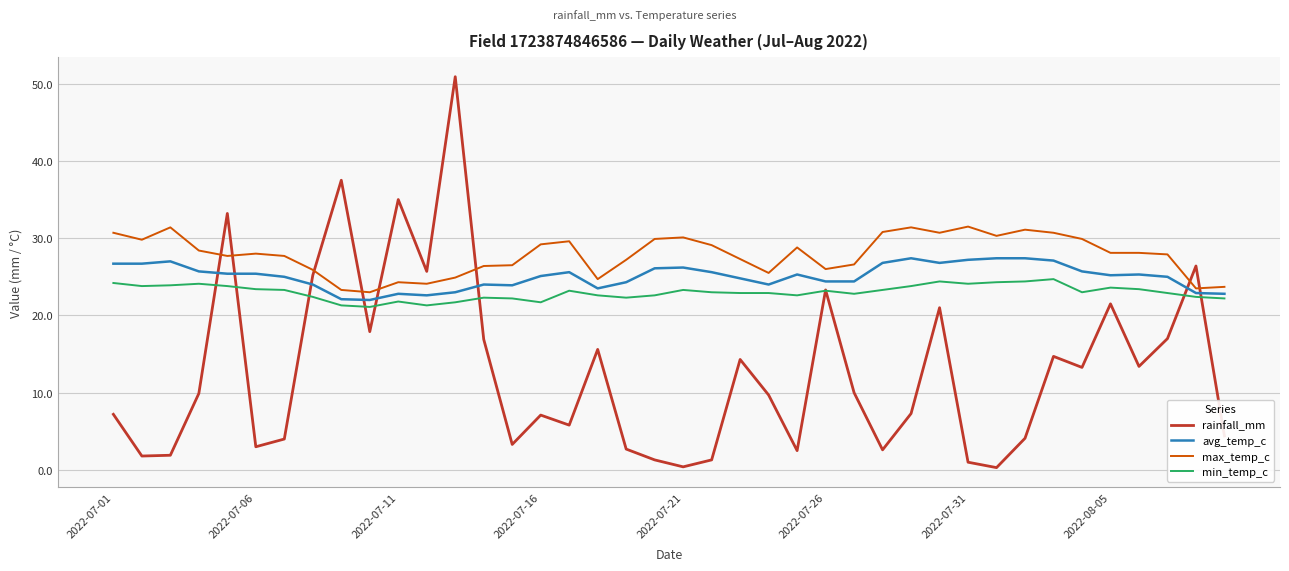

Which series has the largest range (max minus min)?

rainfall_mm